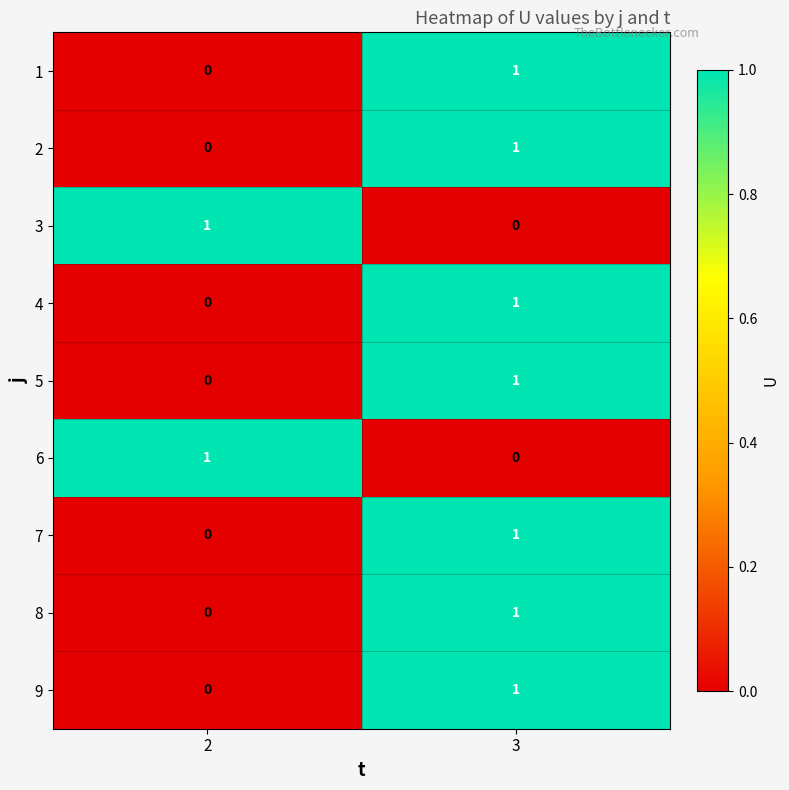

List the labels in order of 1 value, largest first.

3, 2